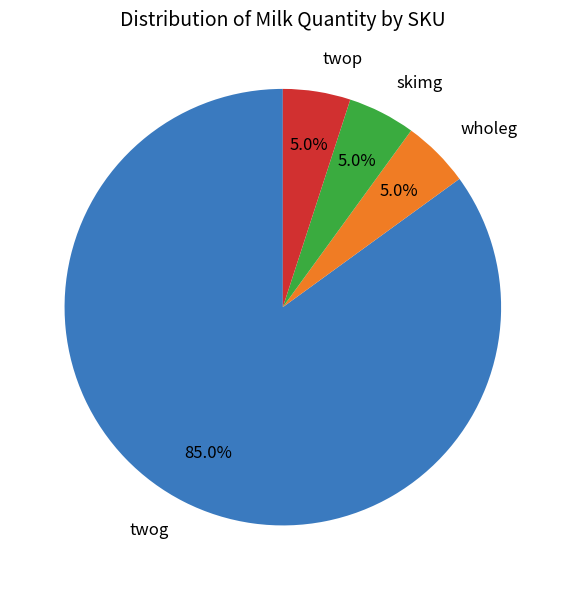

What is the largest slice in the pie chart?

twog